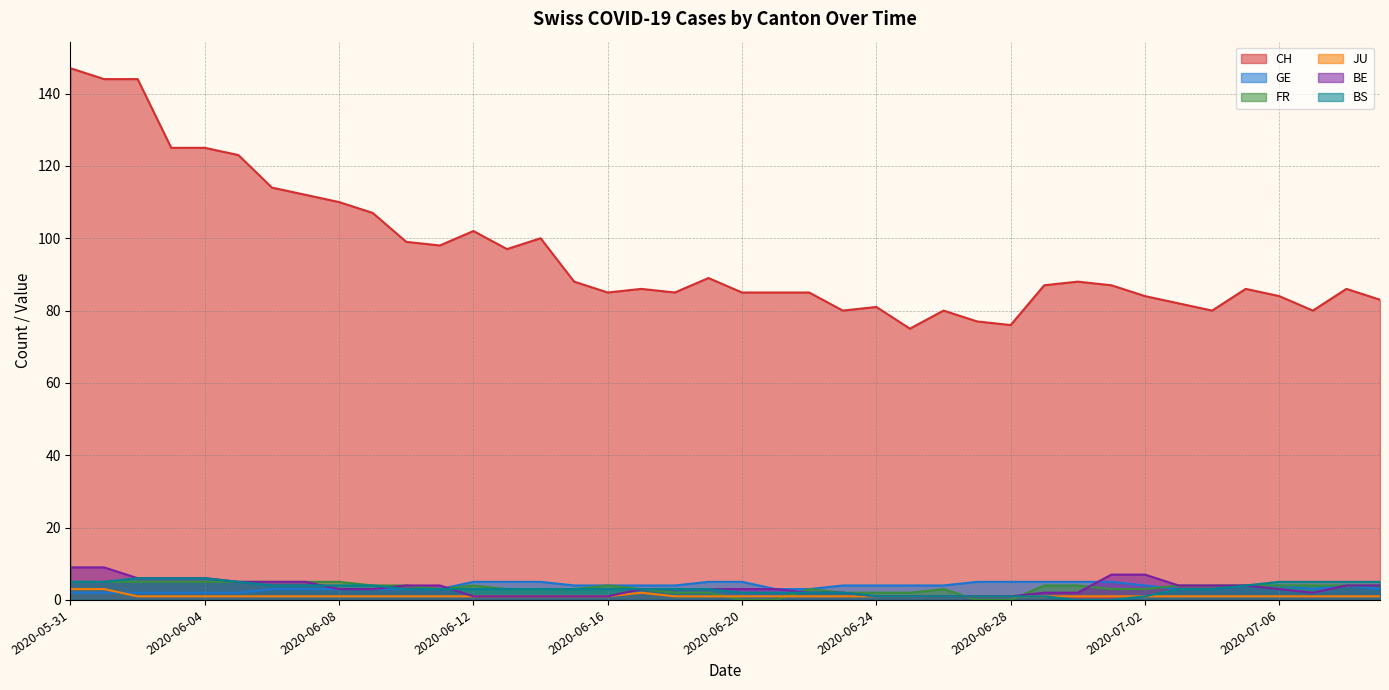

What is the difference between the maximum and second lowest values in the BS series?

6